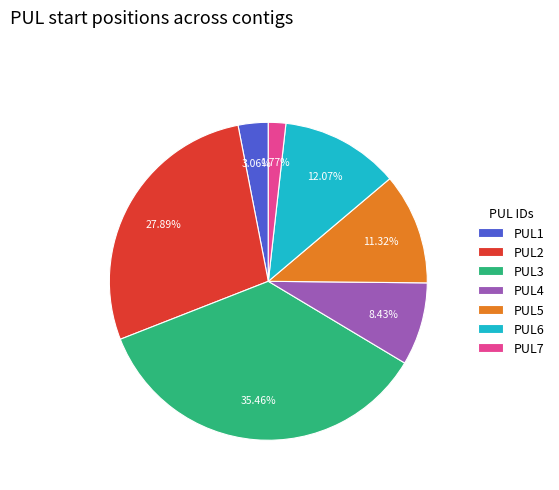

What portion of the pie excludes PUL1?

96.9%